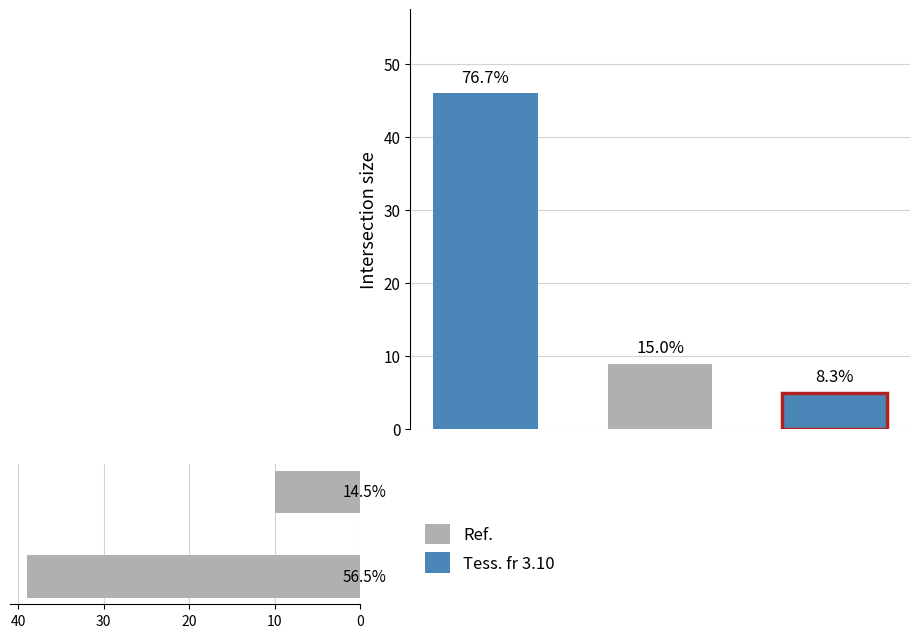

What is the sum of all values?

49